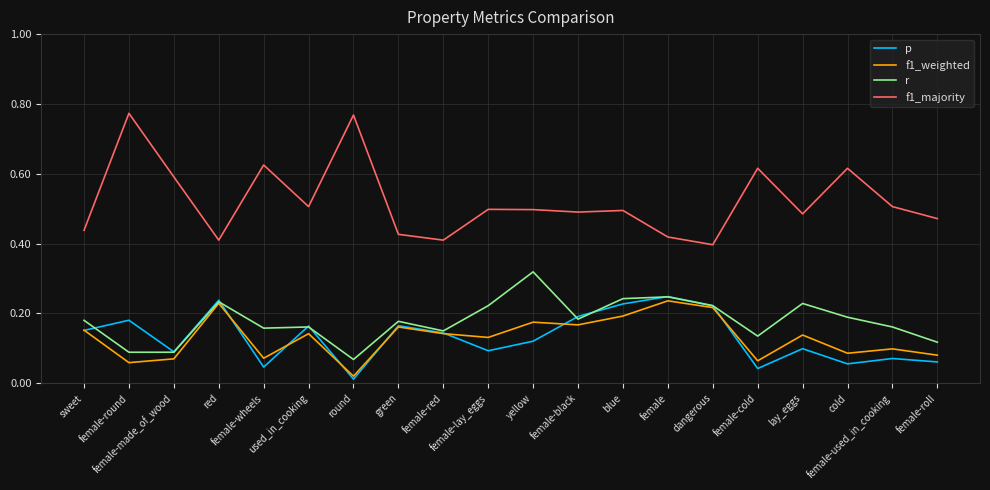

Which series has the widest spread of values?

f1_majority